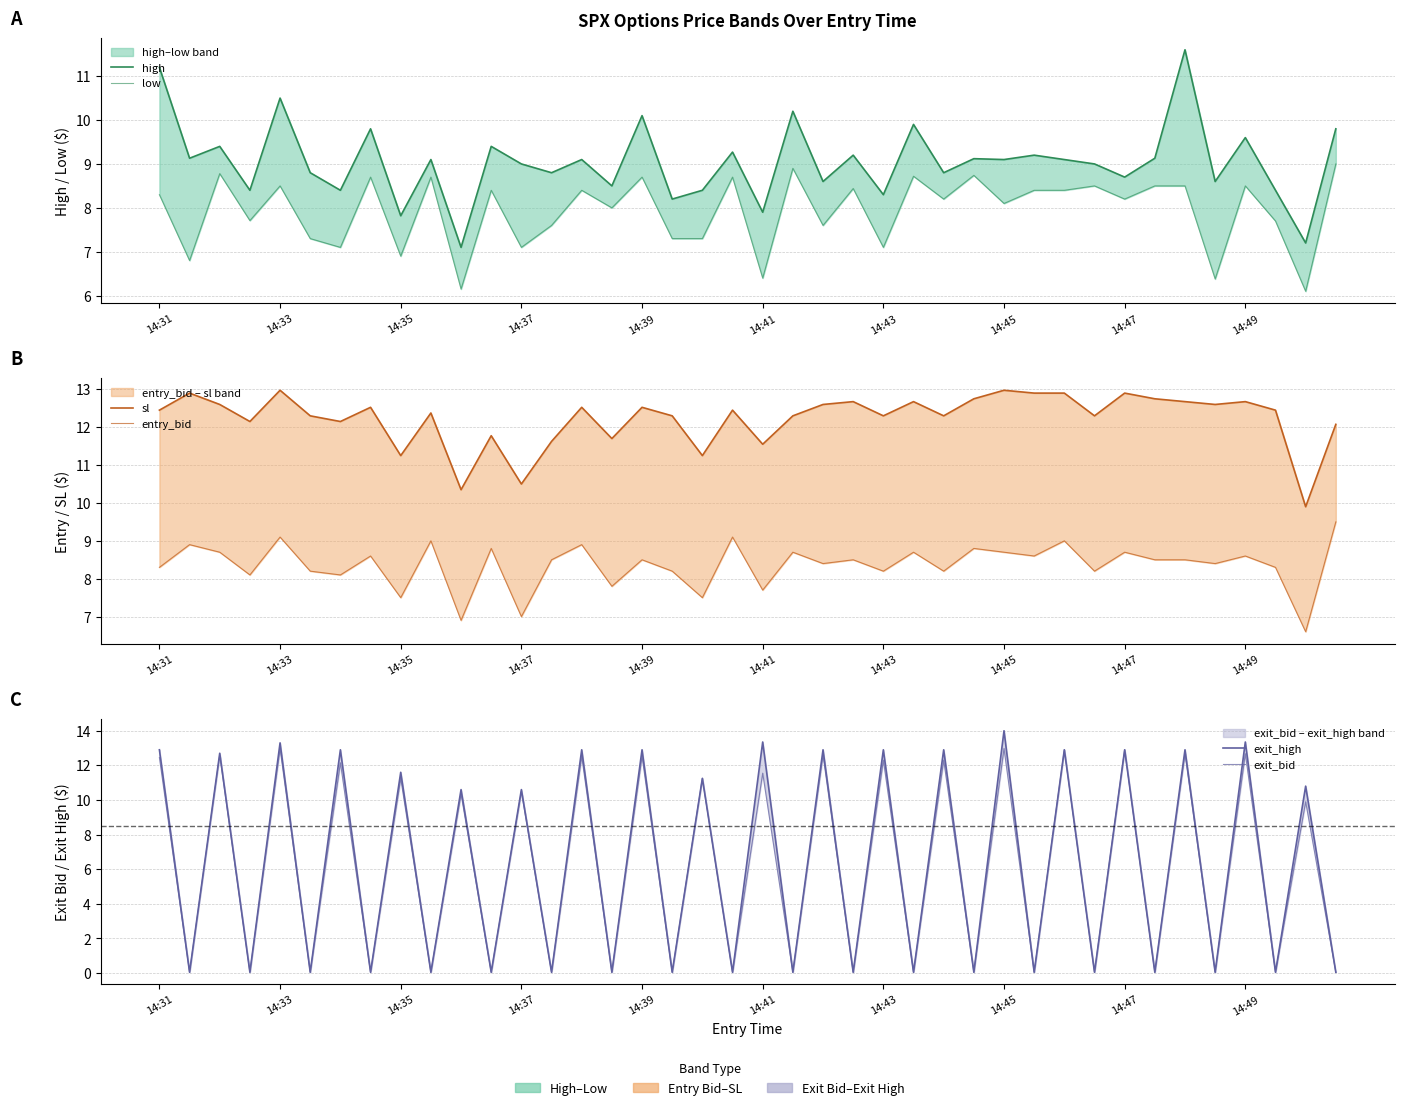

Which has a higher value, 14:37 or 14:45?

14:45